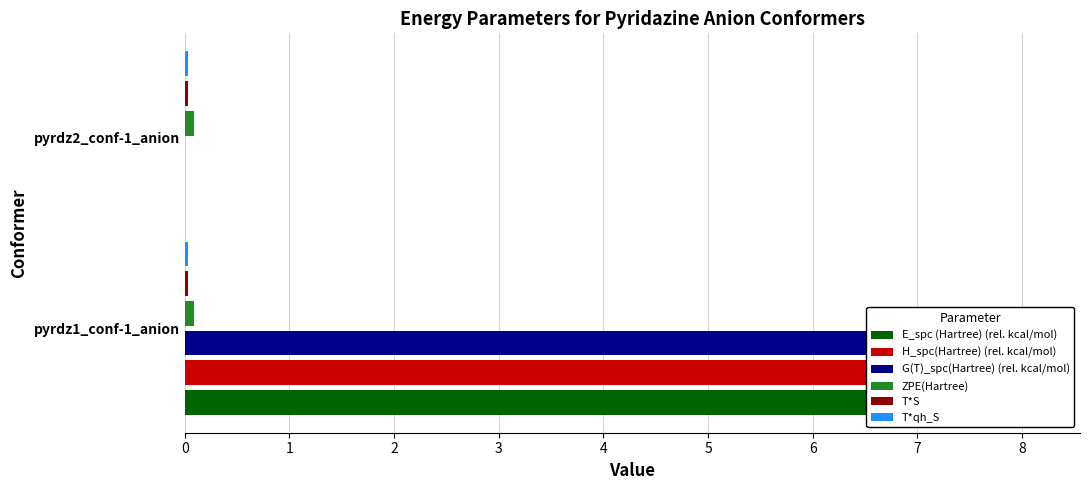

List the labels in order of T*qh_S value, largest first.

pyrdz1_conf-1_anion, pyrdz2_conf-1_anion